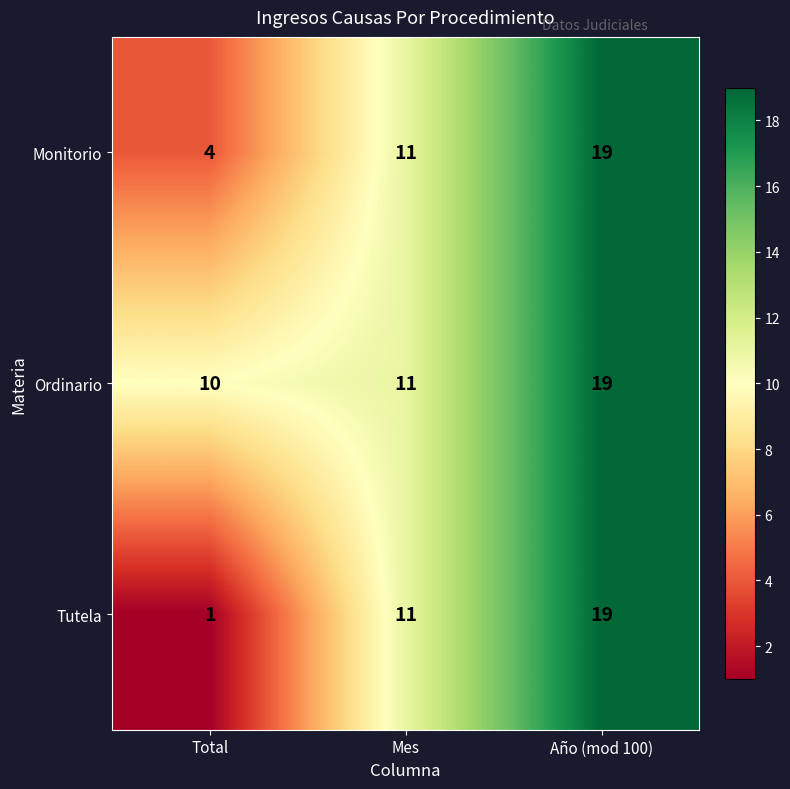

Is it true that Tutela equals 29 at Año (mod 100)?

False